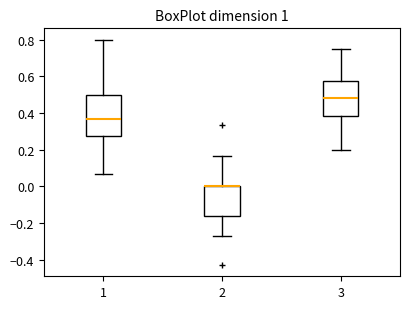

Which box is the tallest, from its lower edge to its upper edge?

1